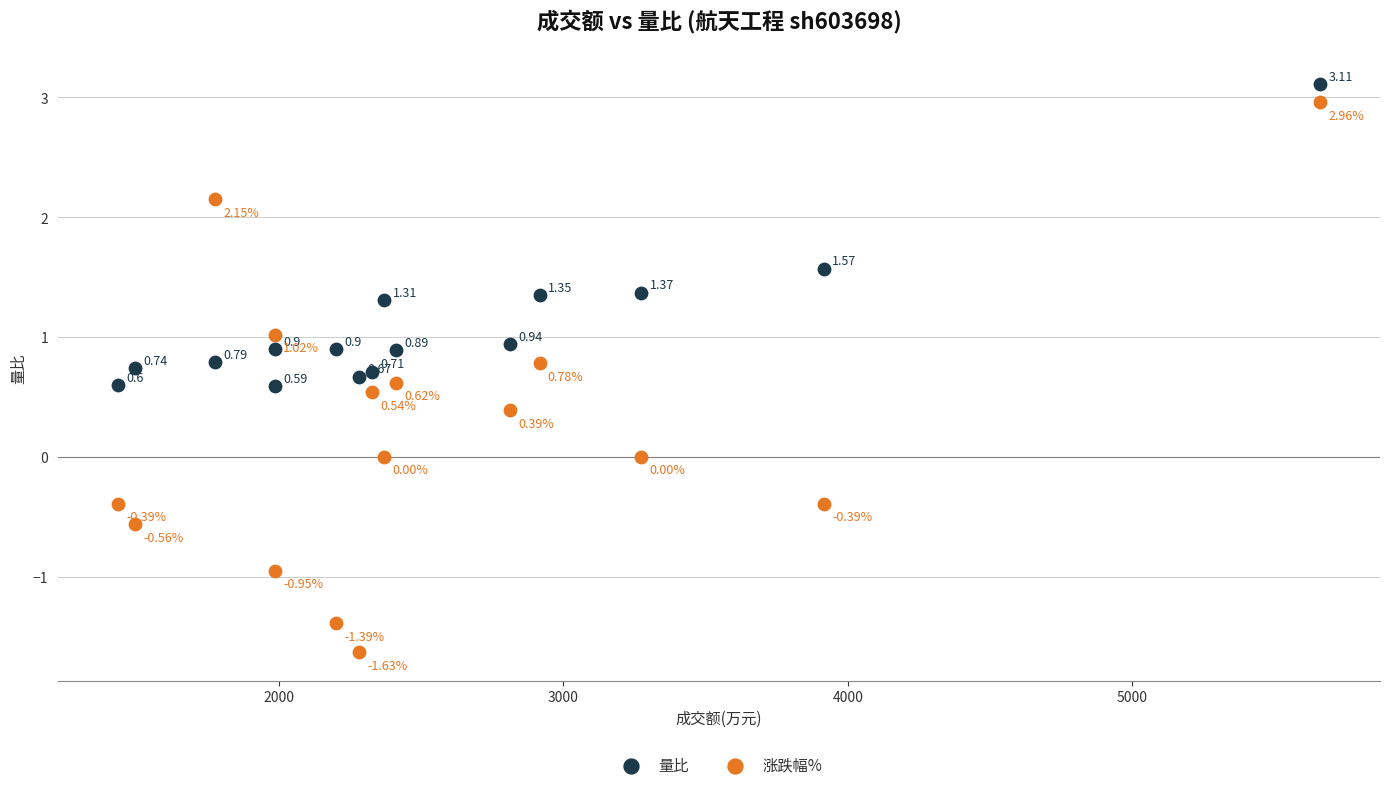

Which series contains the lowest Y value?

涨跌幅%